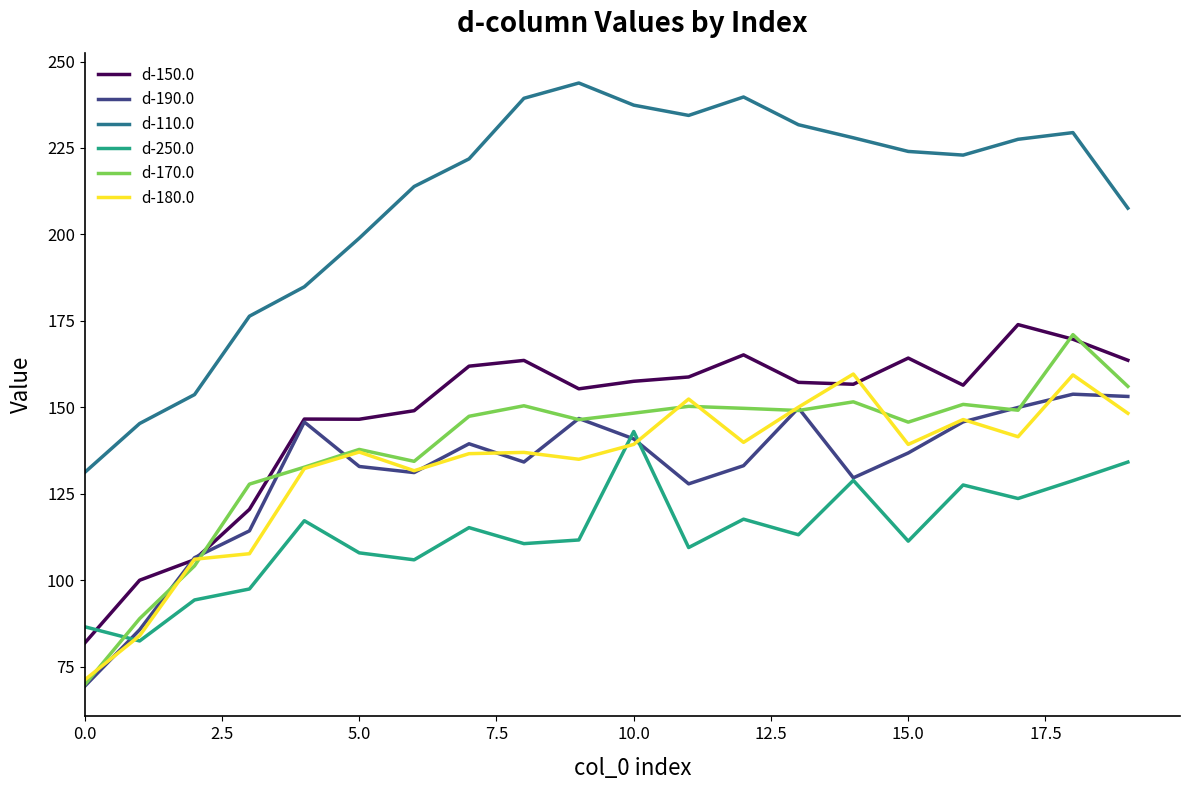

True or false: d-110.0 and d-170.0 cross at least once.

False